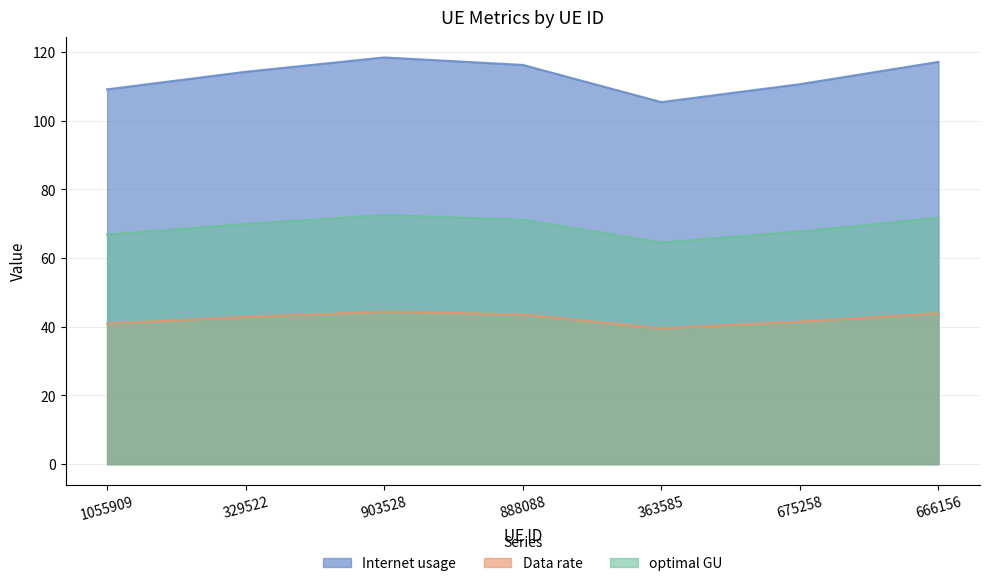

What is the label of the 7th point from the left?

666156